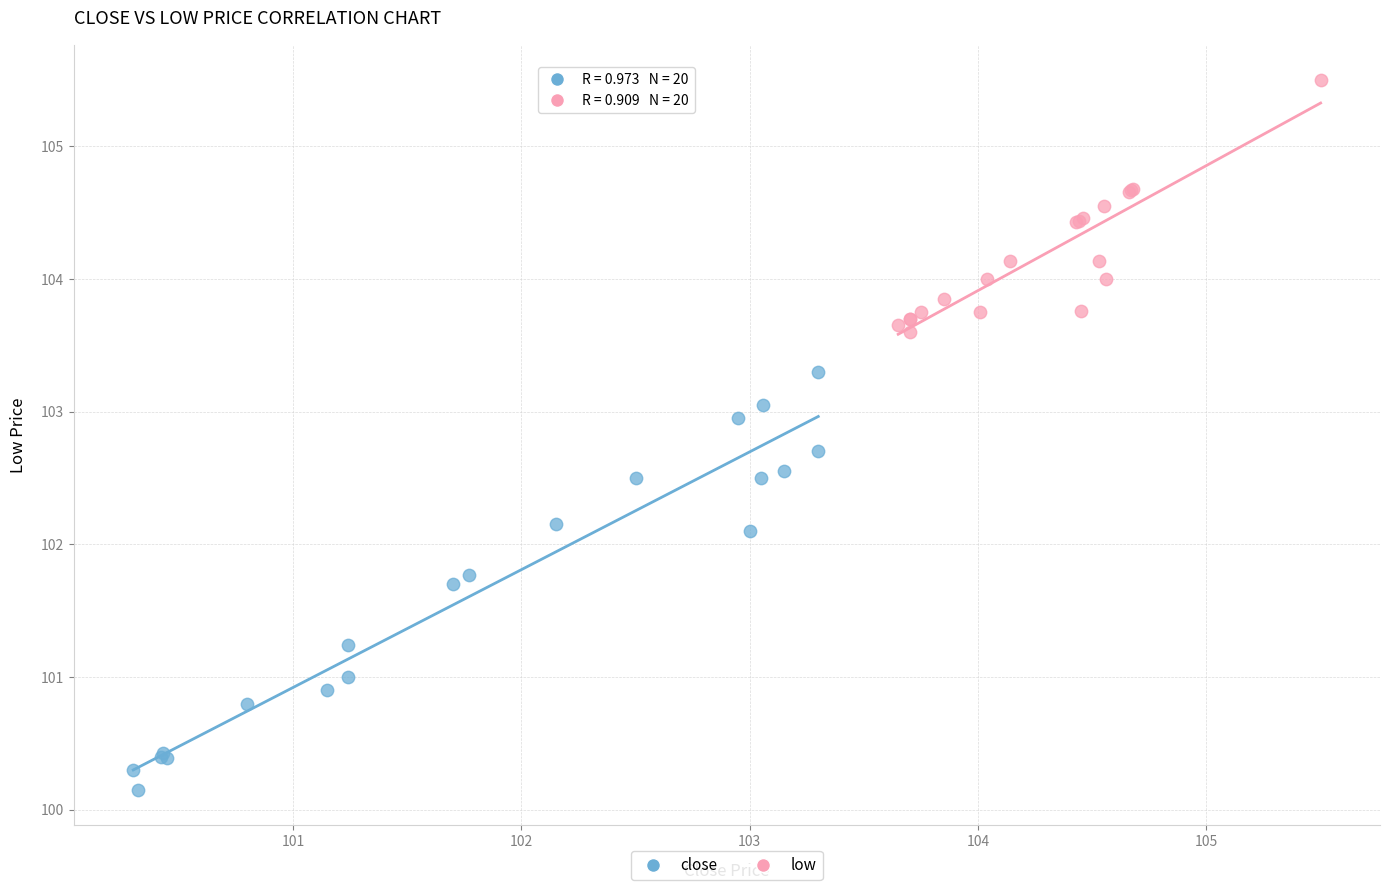

Which series contains the lowest Y value?

close